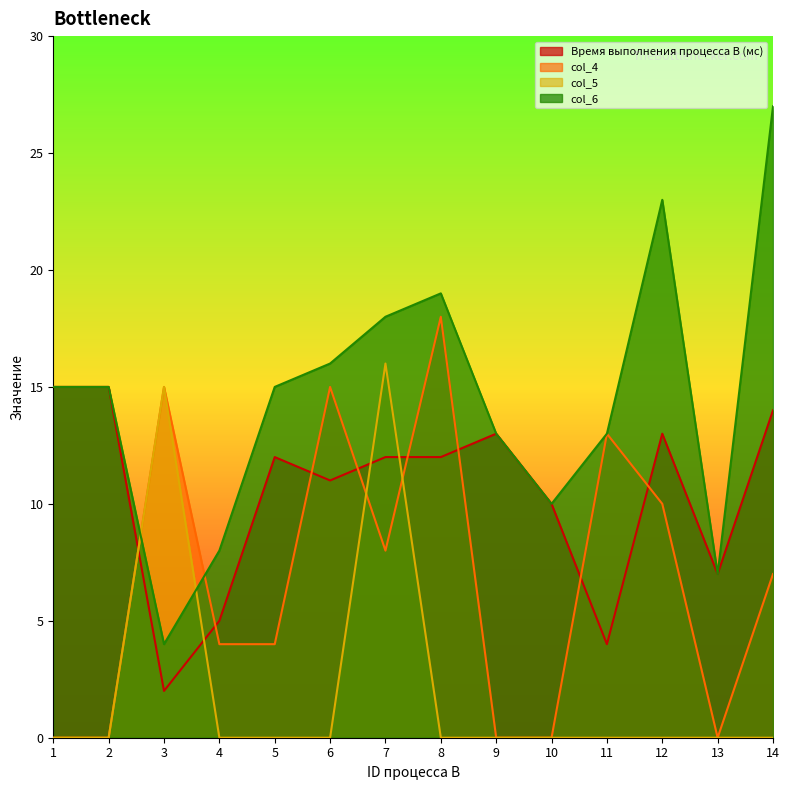

Reading right to left, what are all the values shown in this chart?

Время выполнения процесса B (мс): 14=14	13=7	12=13	11=4	10=10	9=13	8=12	7=12	6=11	5=12	4=5	3=2	2=15	1=15
col_4: 14=7	13=0	12=10	11=13	10=0	9=0	8=18	7=8	6=15	5=4	4=4	3=15	2=0	1=0
col_5: 14=0	13=0	12=0	11=0	10=0	9=0	8=0	7=16	6=0	5=0	4=0	3=15	2=0	1=0
col_6: 14=27	13=7	12=23	11=13	10=10	9=13	8=19	7=18	6=16	5=15	4=8	3=4	2=15	1=15